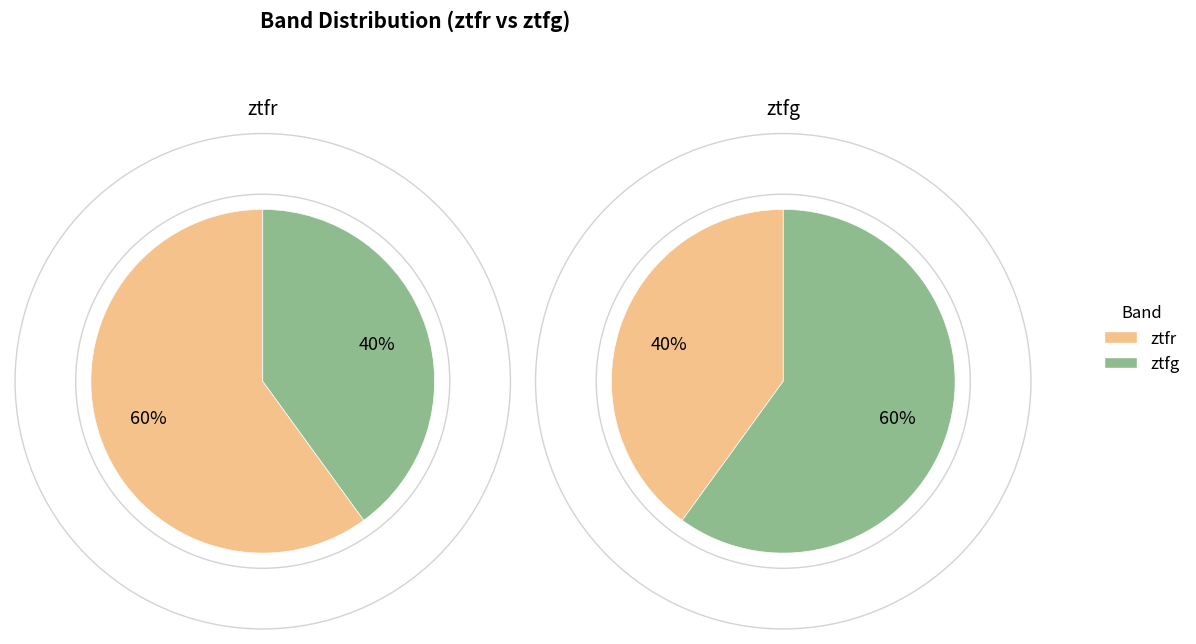

Combined, what portion of the pie is ztfg and ztfr?

100.0%